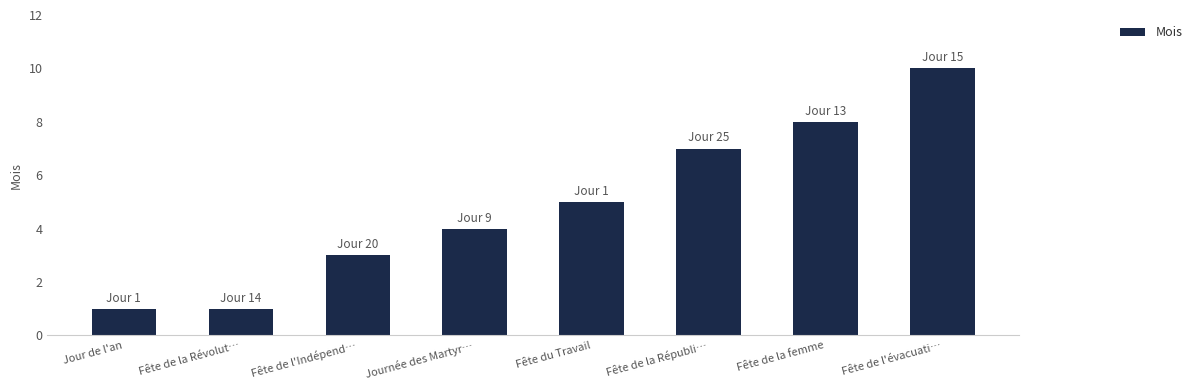

Reading right to left, transcribe all the data shown in this chart.

Fête de l'évacuati…=10	Fête de la femme=8	Fête de la Républi…=7	Fête du Travail=5	Journée des Martyr…=4	Fête de l'Indépend…=3	Fête de la Révolut…=1	Jour de l'an=1